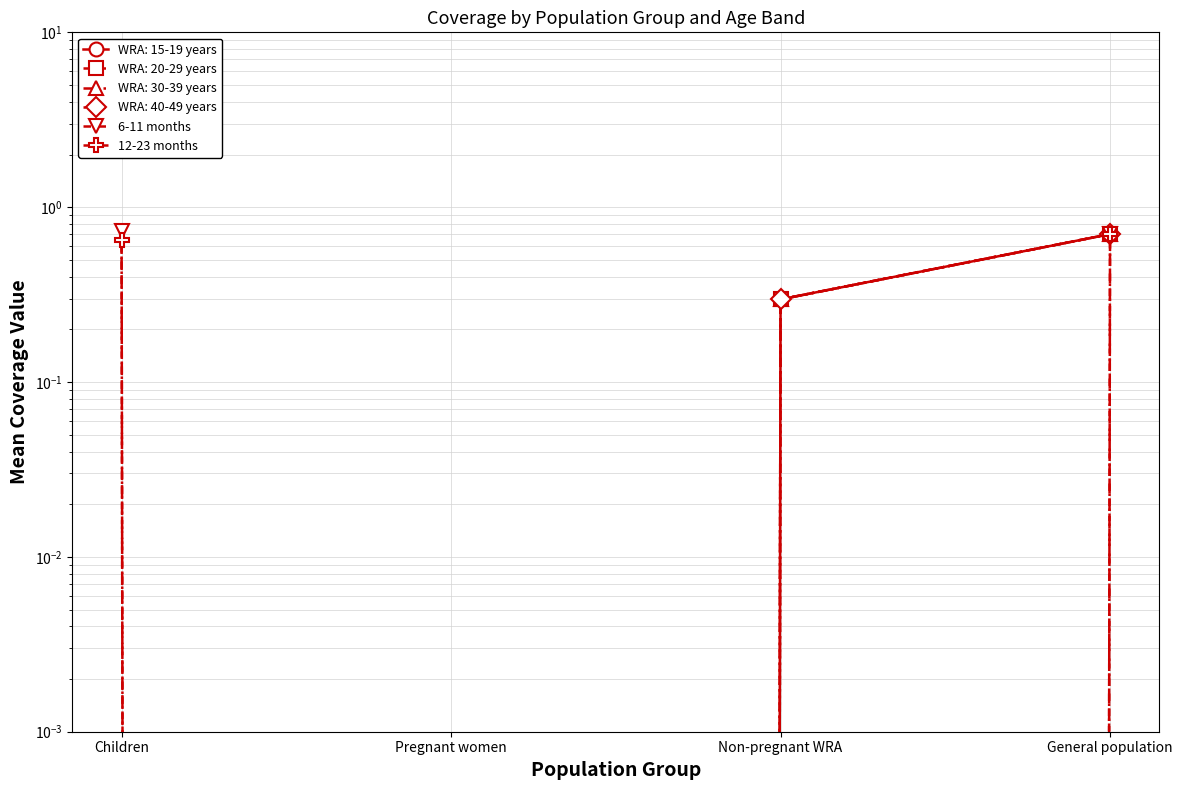

How many 6-11 months values are between 0 and 1?

4